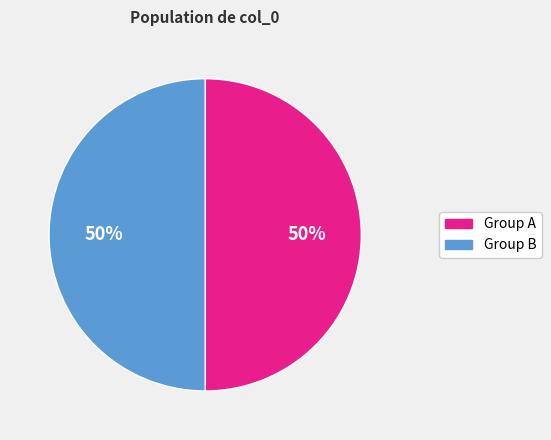

How many slices are in this pie chart?

2